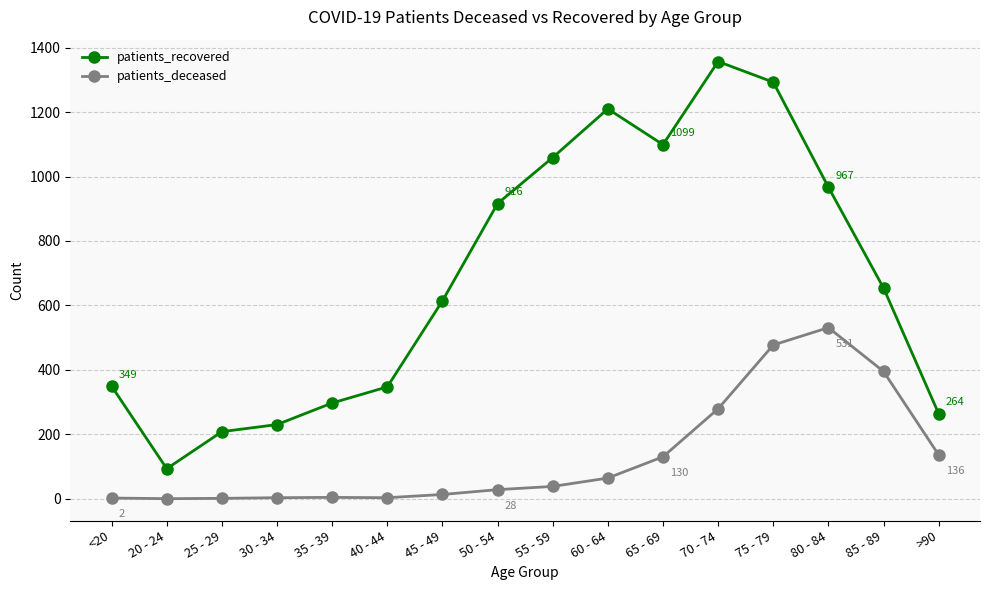

Count the number of categories in the chart.

16